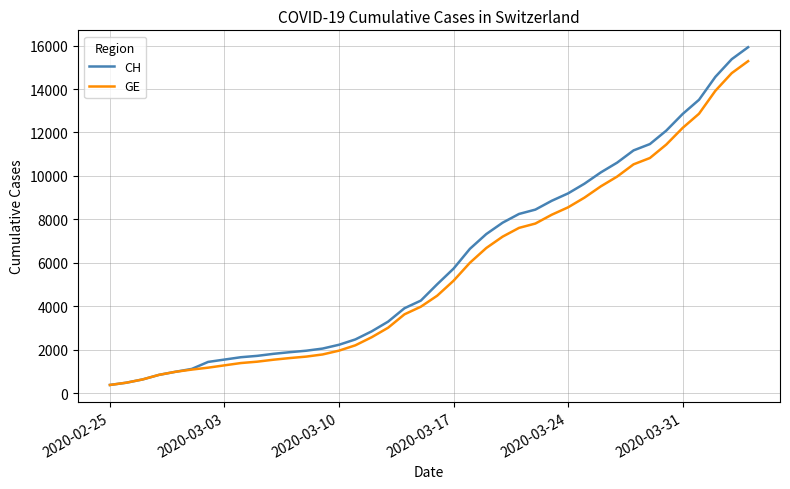

Which series has the widest spread of values?

CH